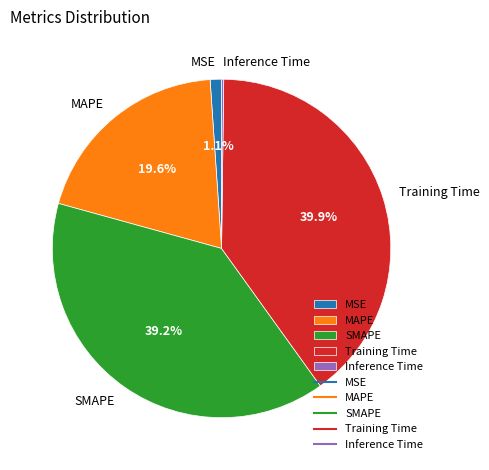

Do SMAPE and MAPE together represent more than half of the pie?

Yes